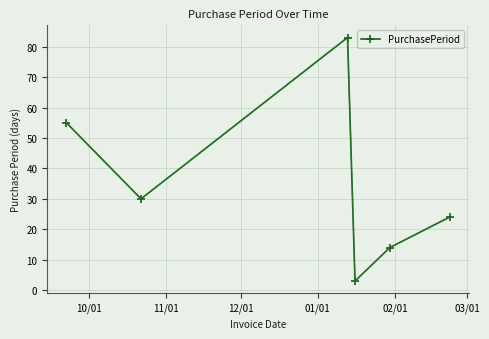

What is the difference between the maximum and minimum values?

80